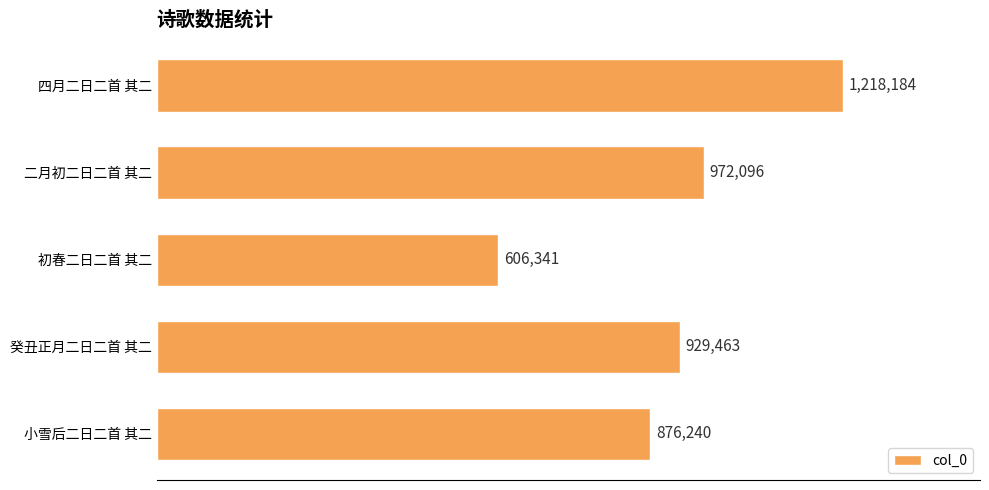

What is the smallest value displayed?

606341